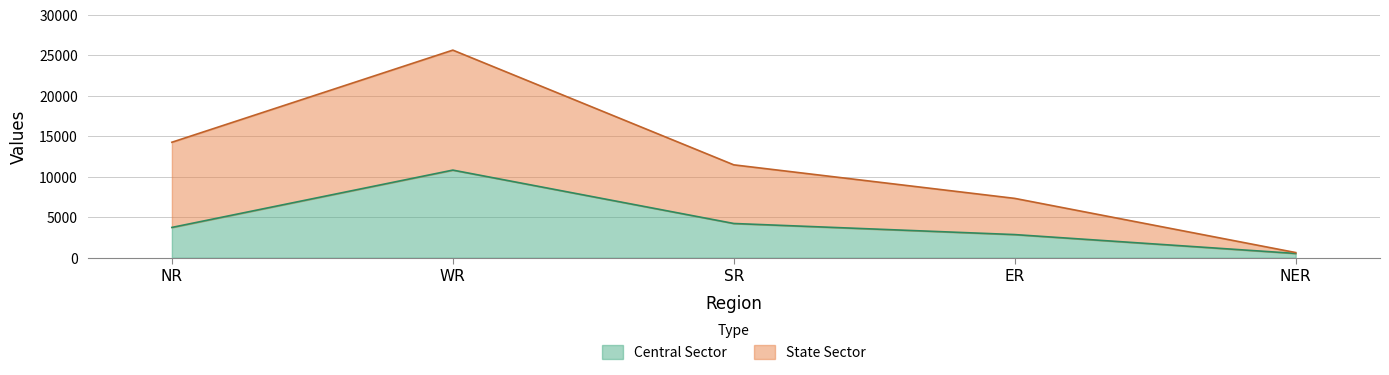

True or false: Central Sector has more than 2 interior local peaks.

False